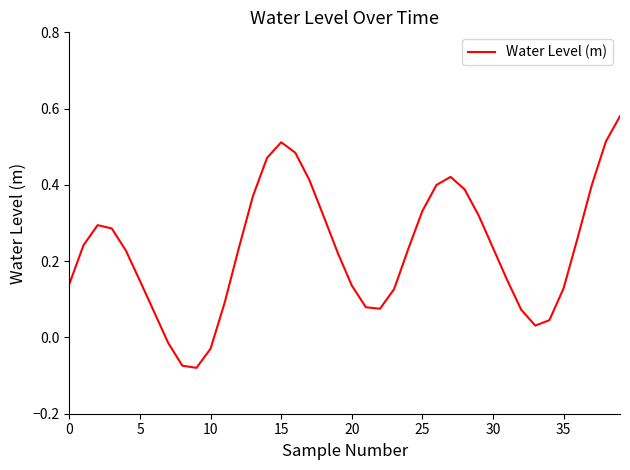

What is the difference between the maximum and minimum values?

0.7